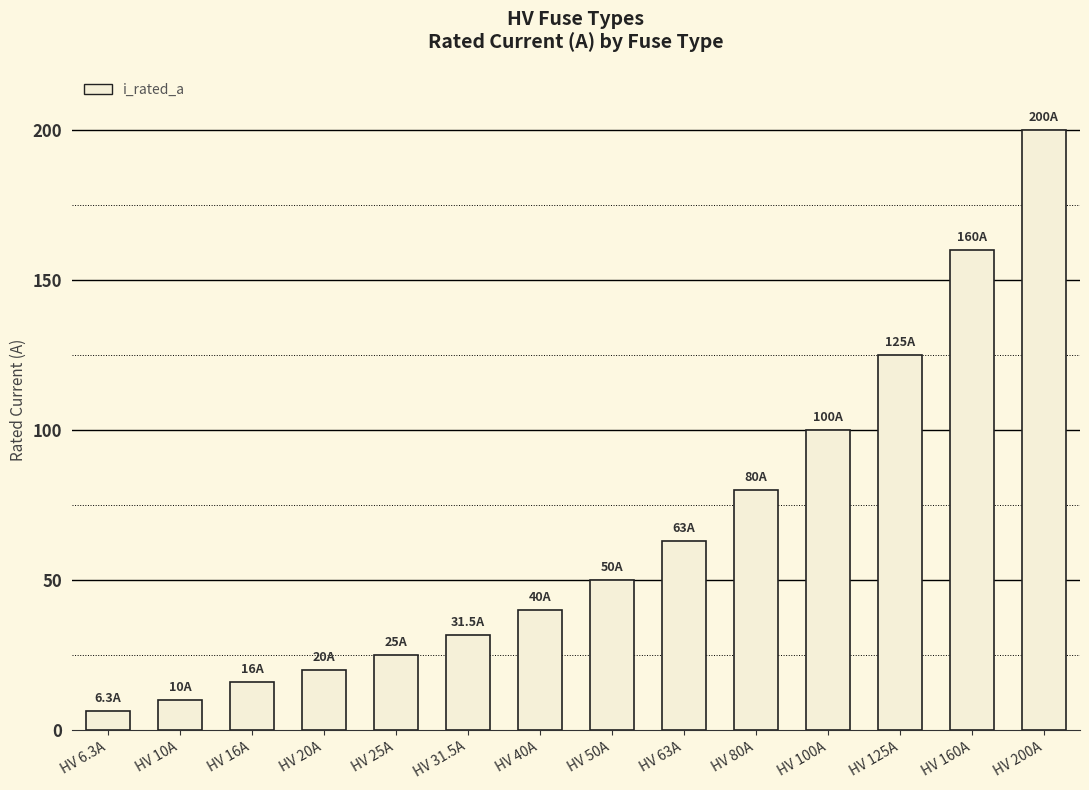

Are the bars horizontal?

No